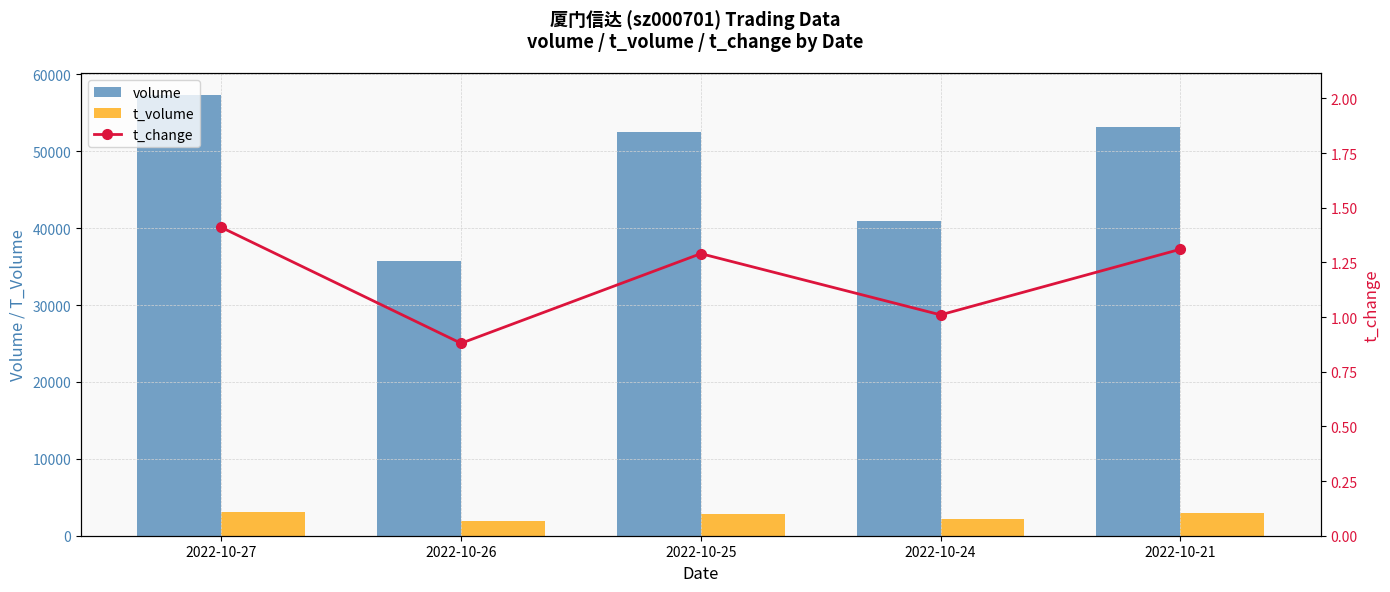

Which series changed the most between 2022-10-26 and 2022-10-25?

volume